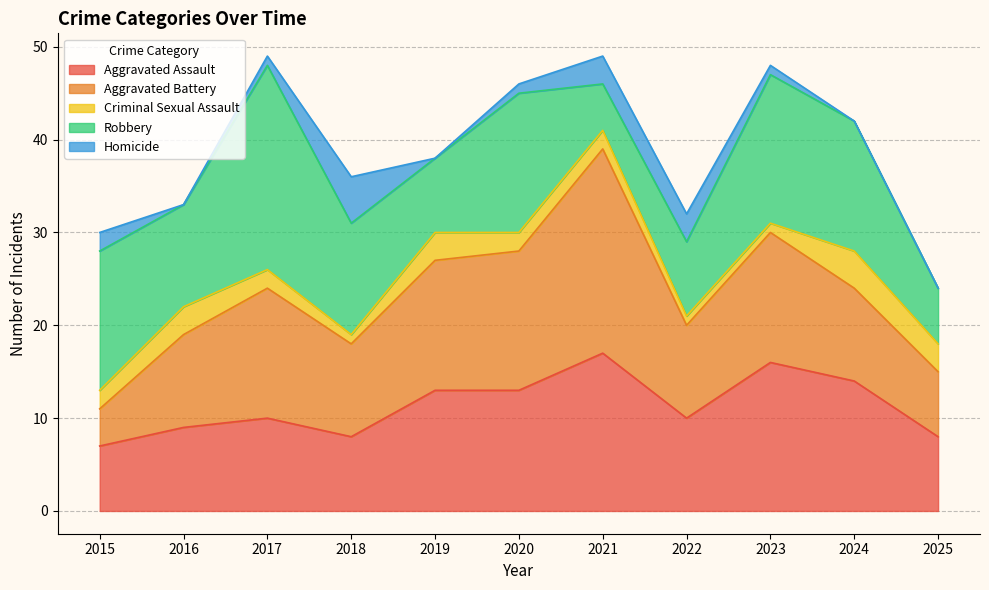

How many Aggravated Assault values are between 8 and 14?

8